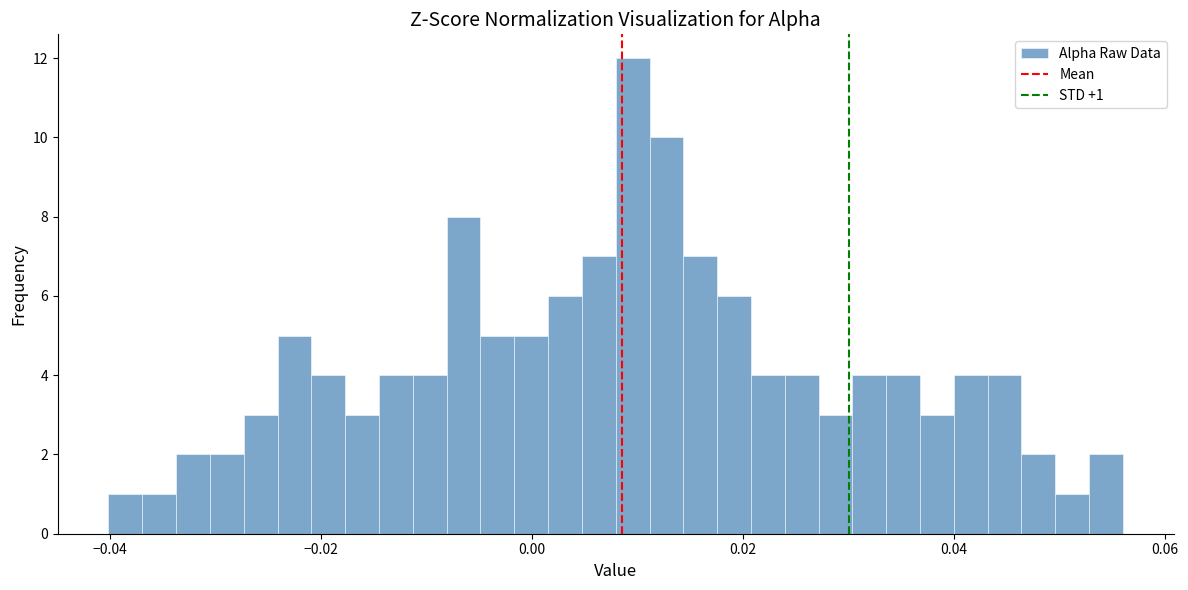

Around what value on the x-axis is the tallest bar? Give the approximate position of its centre, as read against the axis.

0.010